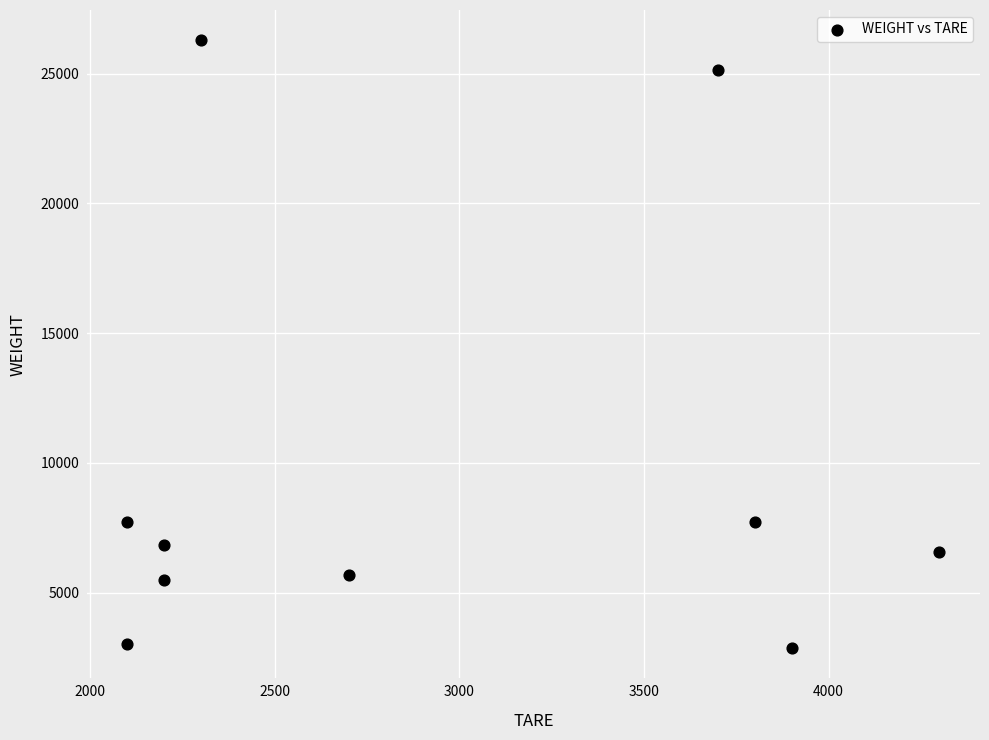

What is the range of Y values (max minus min)?

23406.0